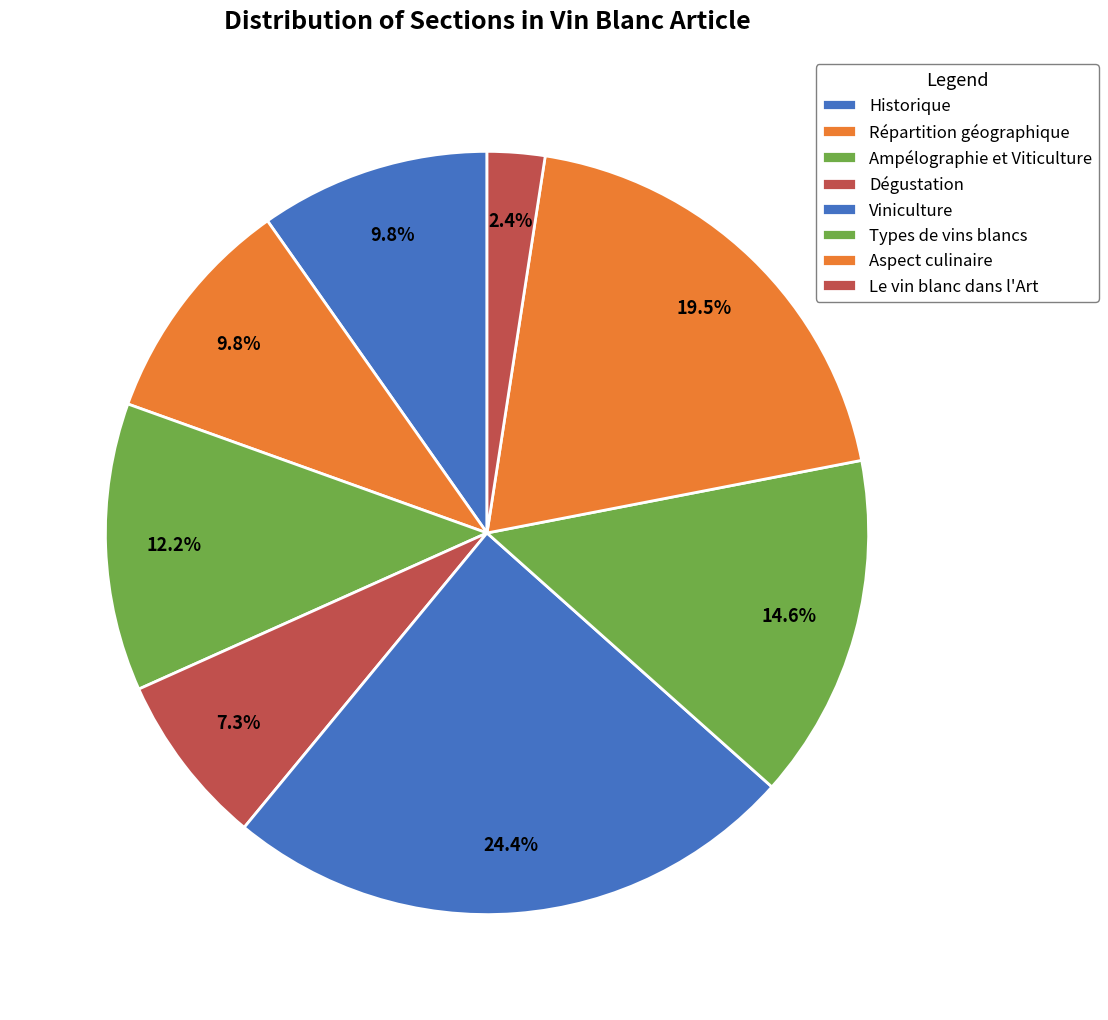

Is the sum of Historique and Le vin blanc dans l'Art greater than half?

No